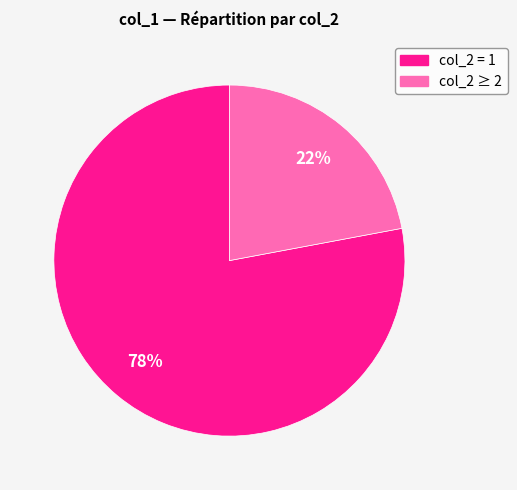

How many segments does this pie chart have?

2